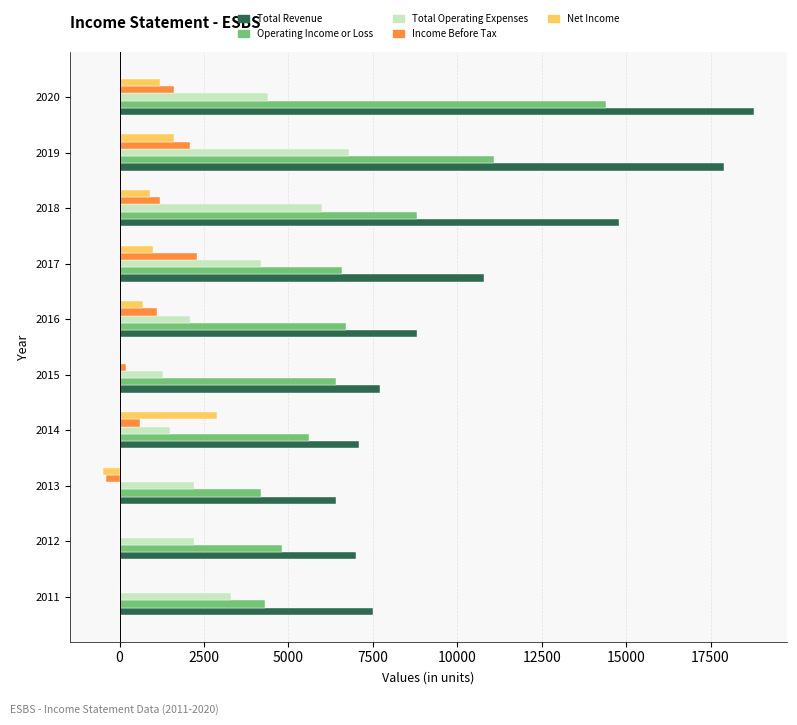

What is the sum of all Total Revenue values?

106800